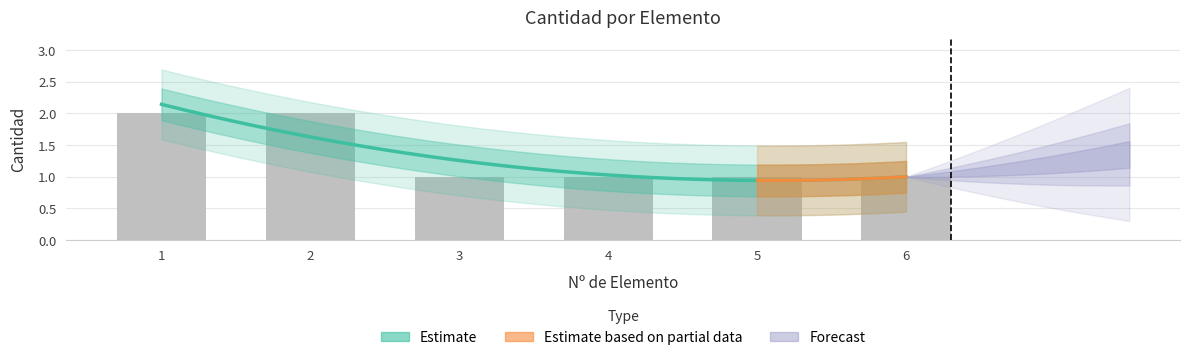

What is the difference between the values at 4 and 1?

1